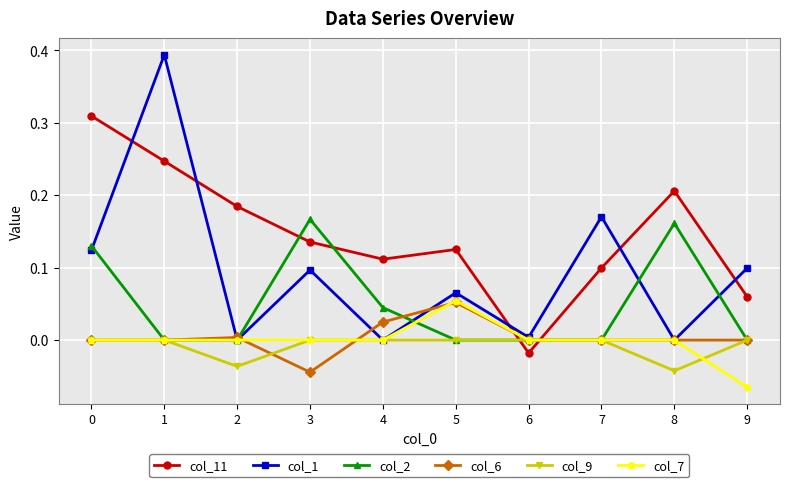

Count the number of data series in this chart.

6